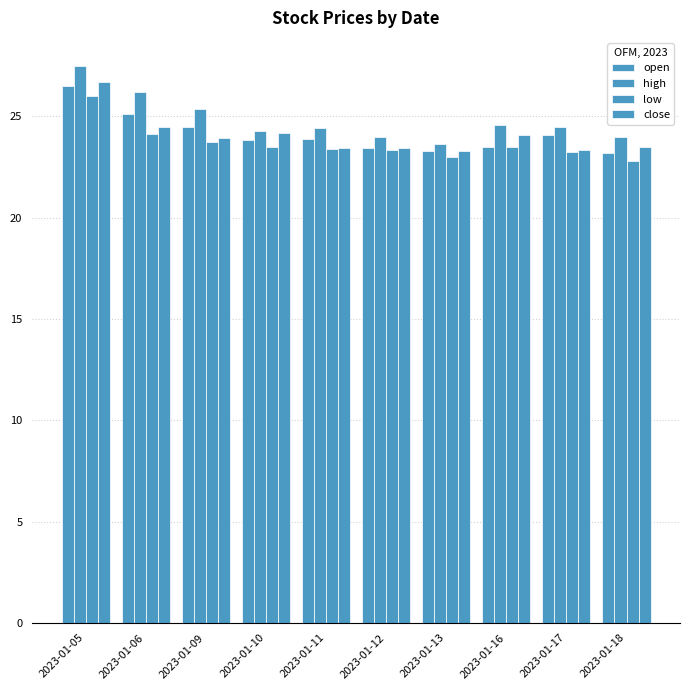

What is the difference between the open values at 2023-01-11 and 2023-01-12?

0.4